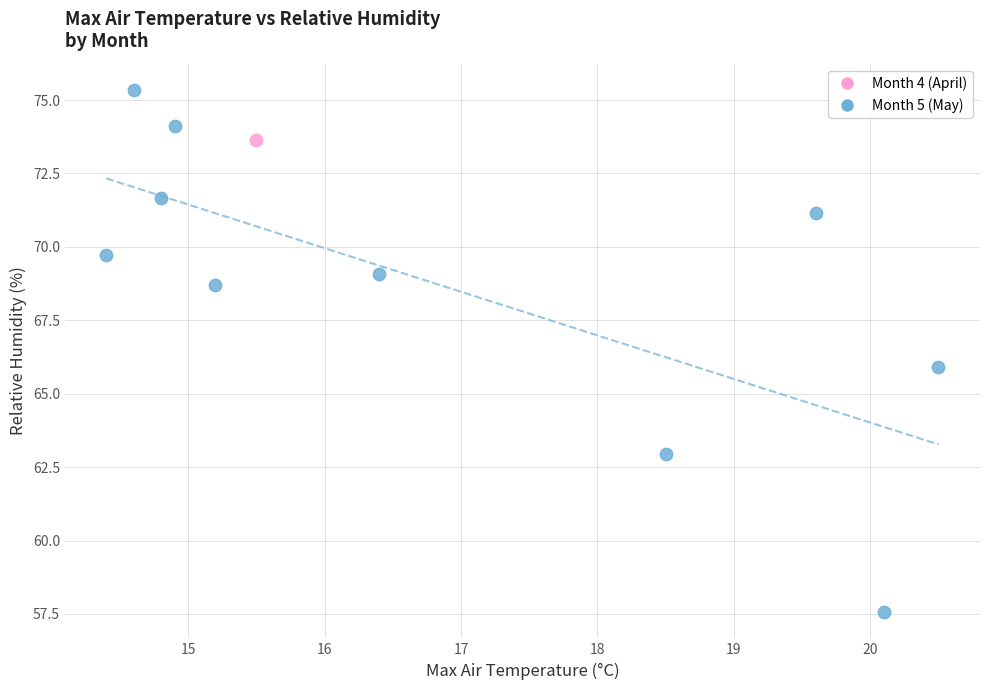

What are all the series names shown in the legend?

Month 4 (April), Month 5 (May)